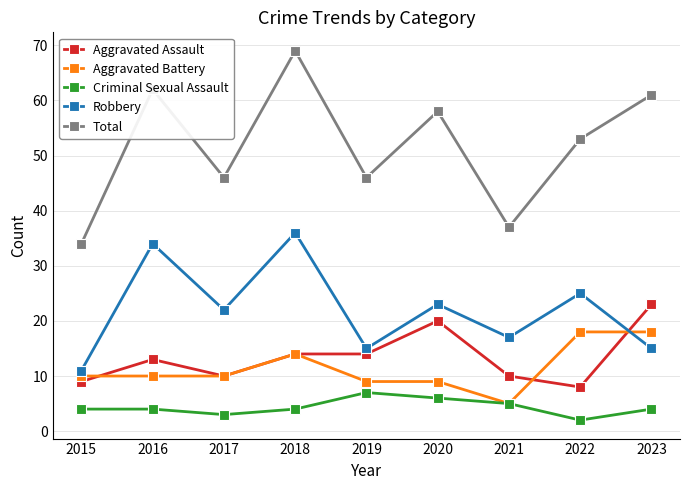

At which category does the chart reach its peak across all series?

2018